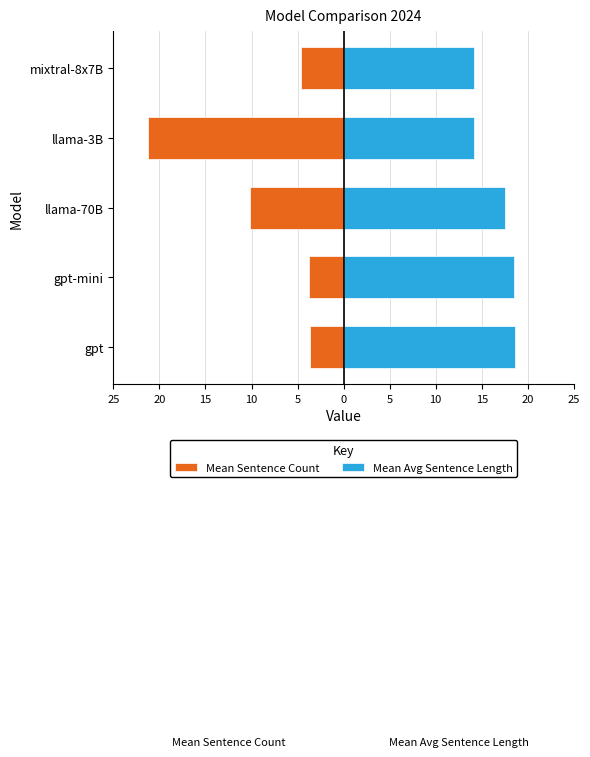

Which series has the widest spread of values?

Mean Sentence Count